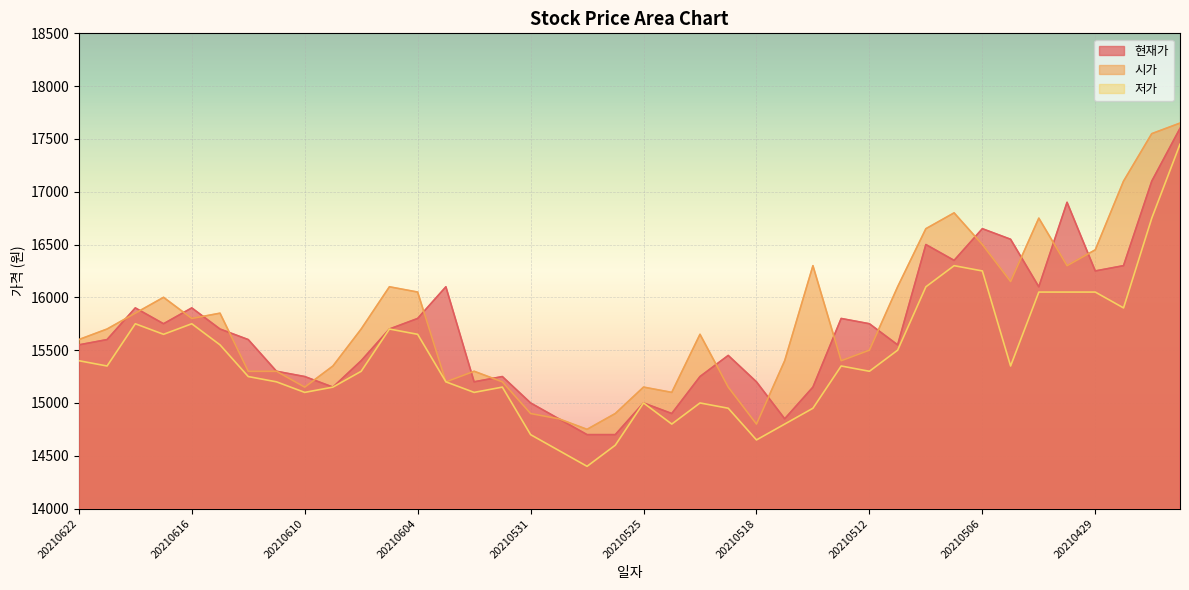

What is the maximum value for 현재가?

17600